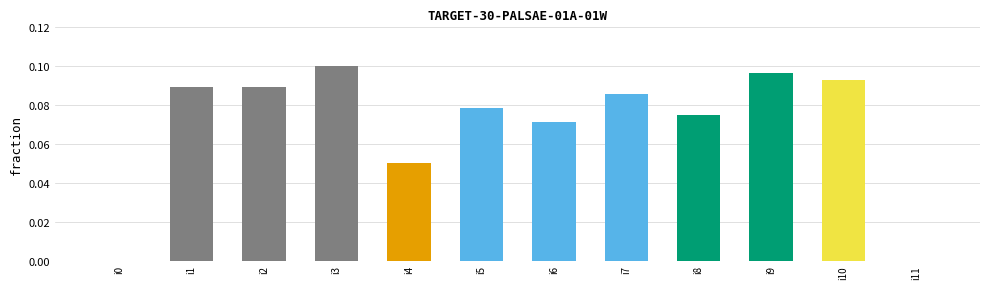

How many distinct data groups are displayed?

1